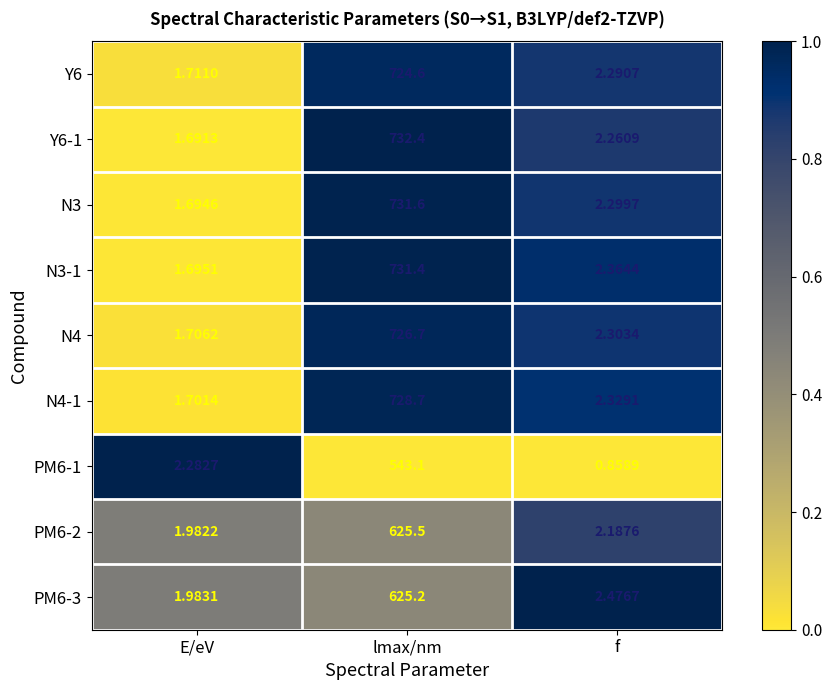

At which category is the sum across all series the highest?

lmax/nm